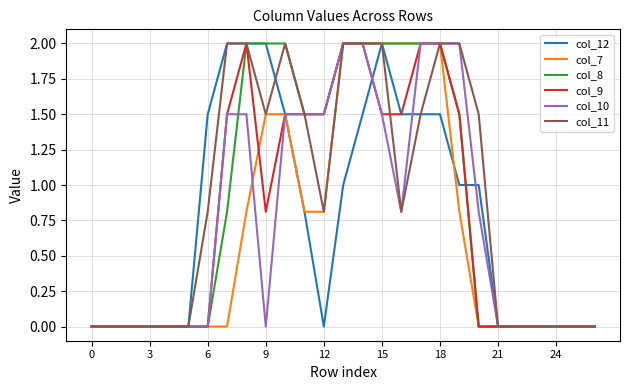

What is the highest value of the col_11 series?

2.0